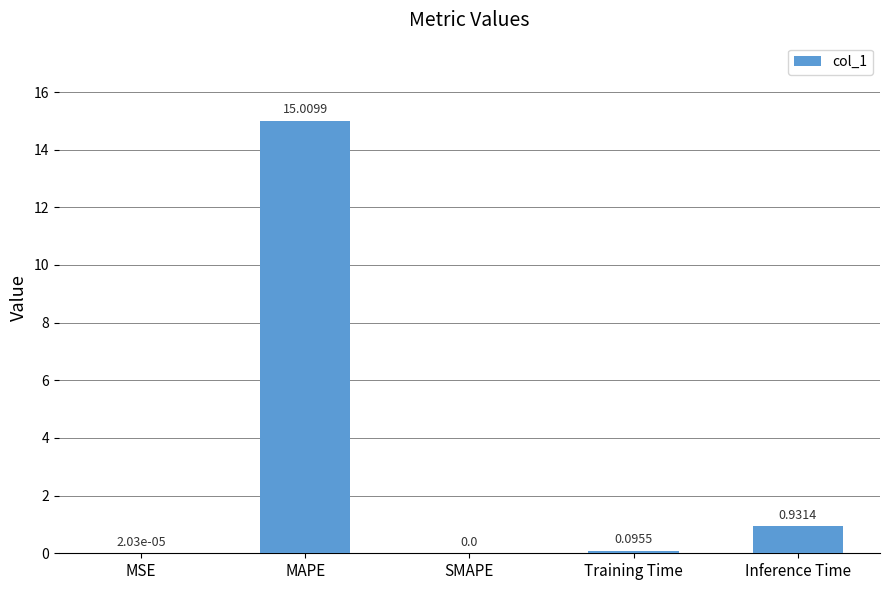

What is the sum of all values?

16.0